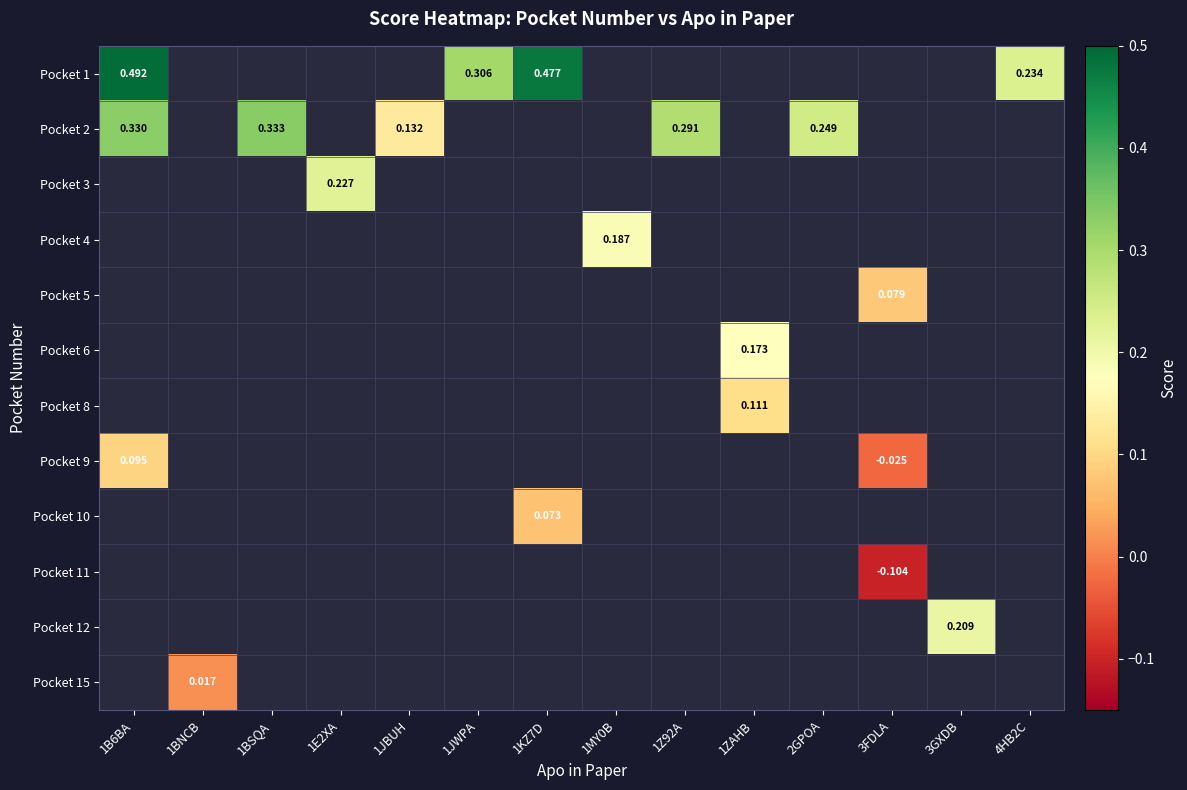

Which category has the highest value across all series?

1B6BA